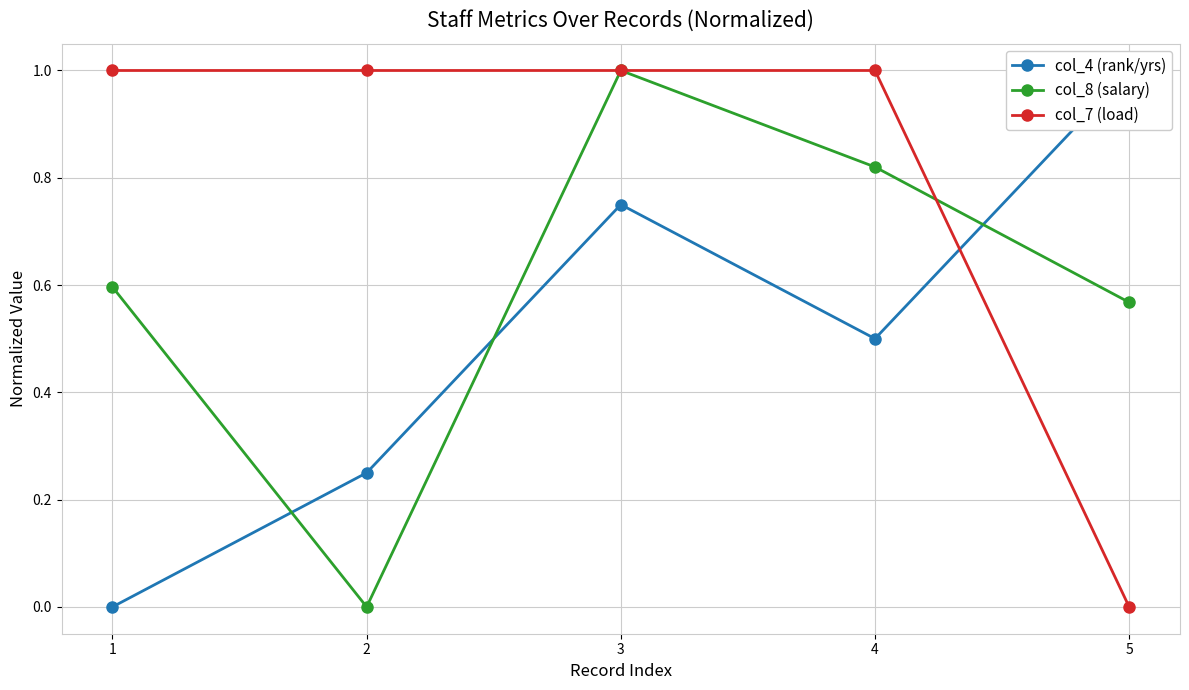

List the series in order of their peak value, highest first.

col_4 (rank/yrs), col_8 (salary), col_7 (load)